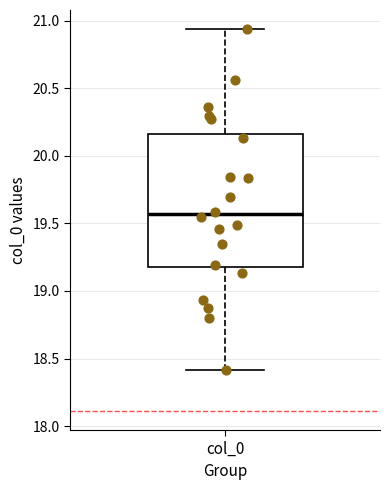

Where is the lower edge of the box for col_0 on the y-axis? The values are not printed on the chart, so give them approximately, as read against the axis.

19.20